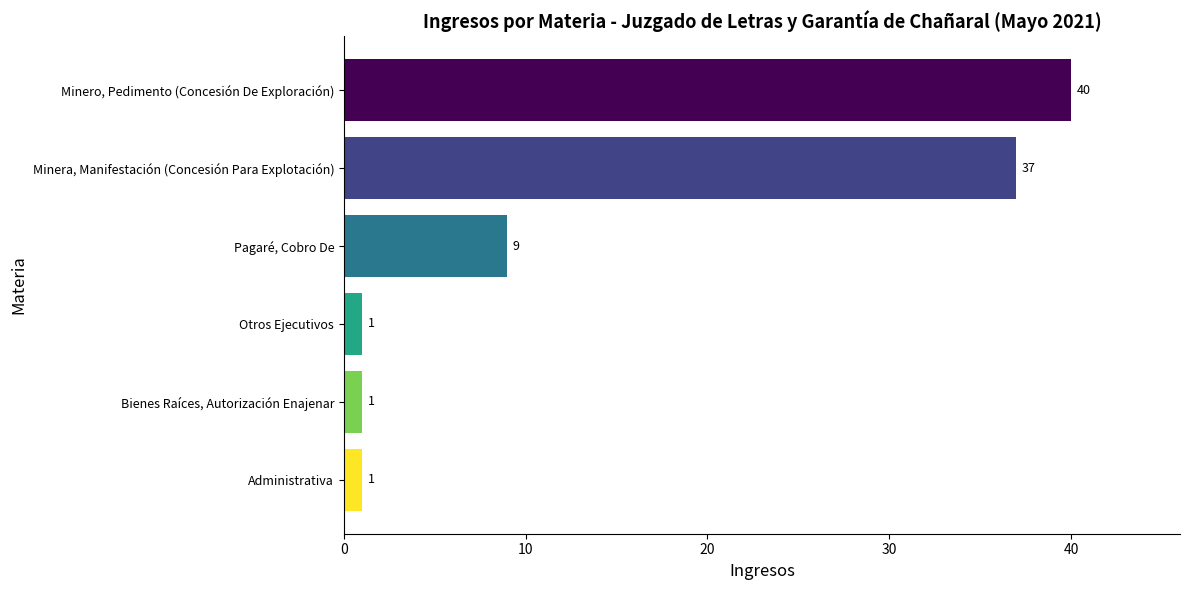

What is the greatest value displayed?

40